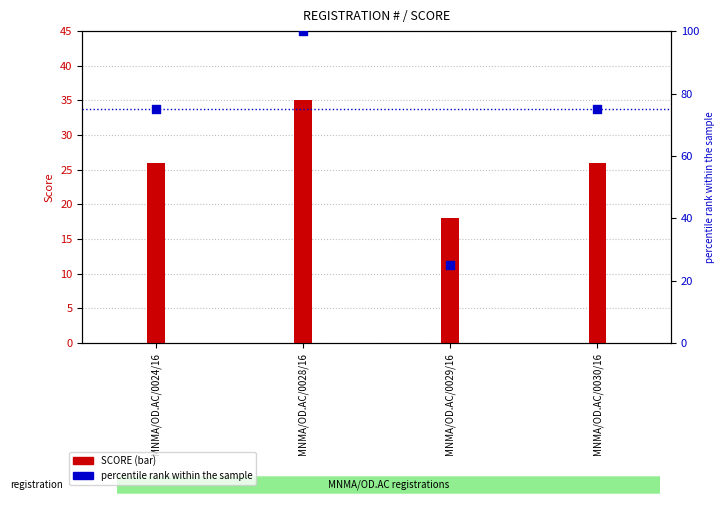

Which series has the widest spread of Y values?

percentile rank within the sample